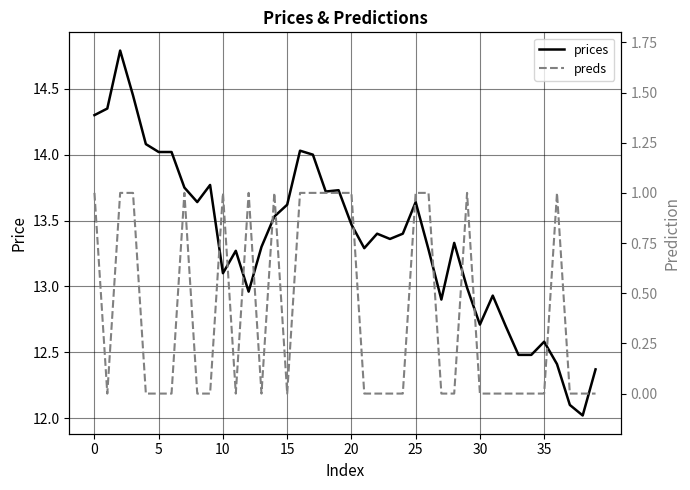

True or false: prices has a value of 2.8 at 15.

False